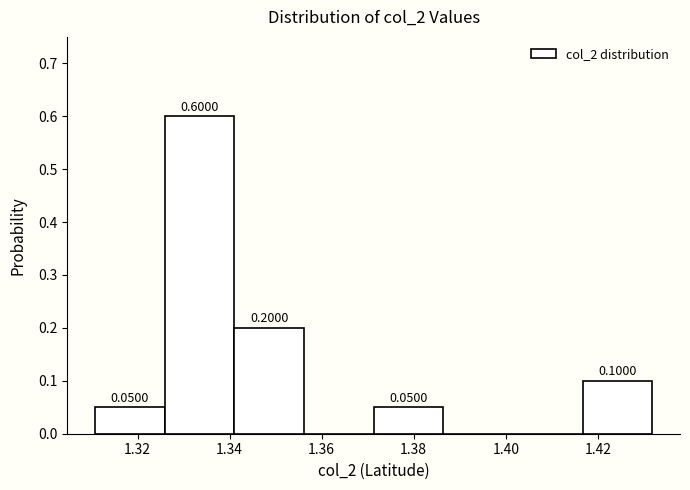

Over which range of the x-axis is the bar tallest?

1.326 to 1.342